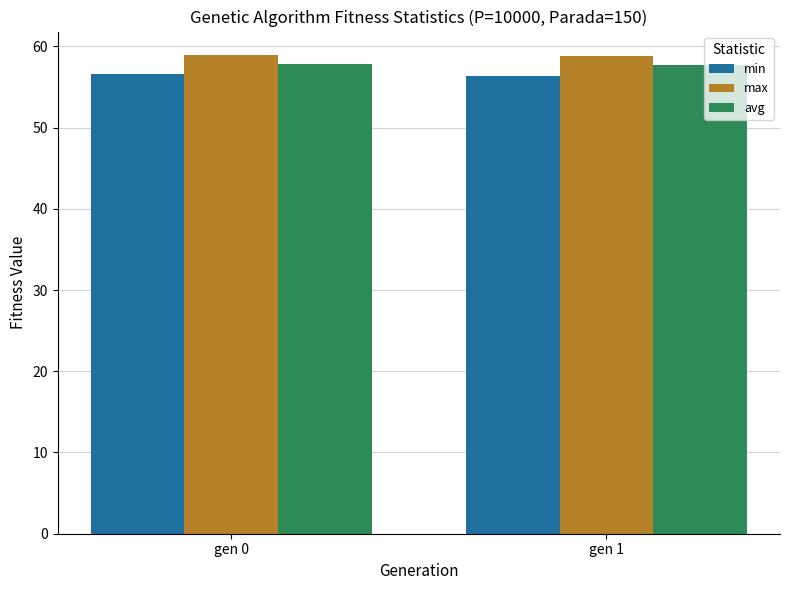

Is it true that avg equals 25.2 at gen 0?

False